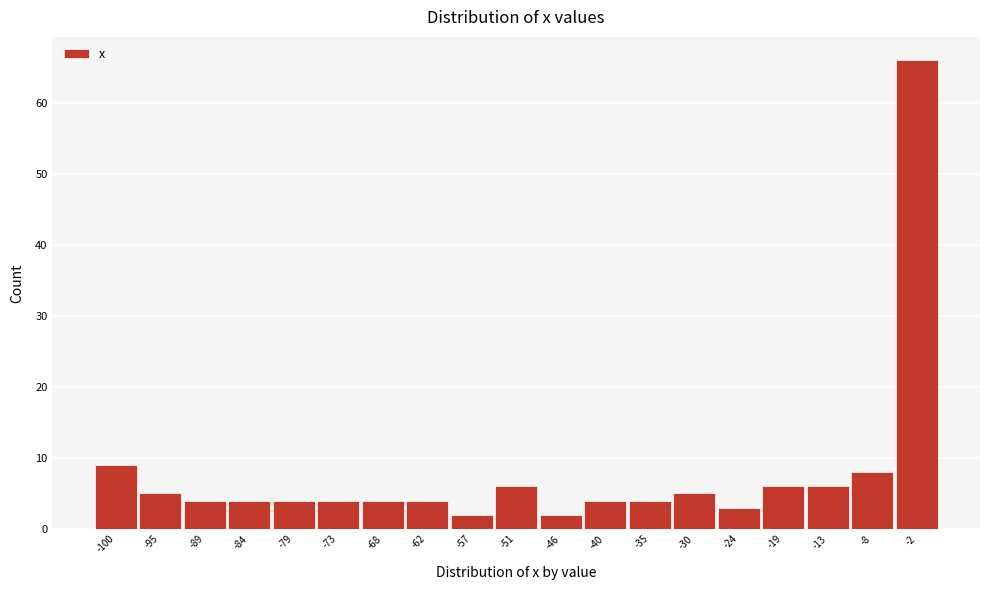

How tall is the bar that spans -81 to -76 on the x-axis? Neither the bar edges nor the heights are printed on the chart, so give them approximately, as read against the axes.

4